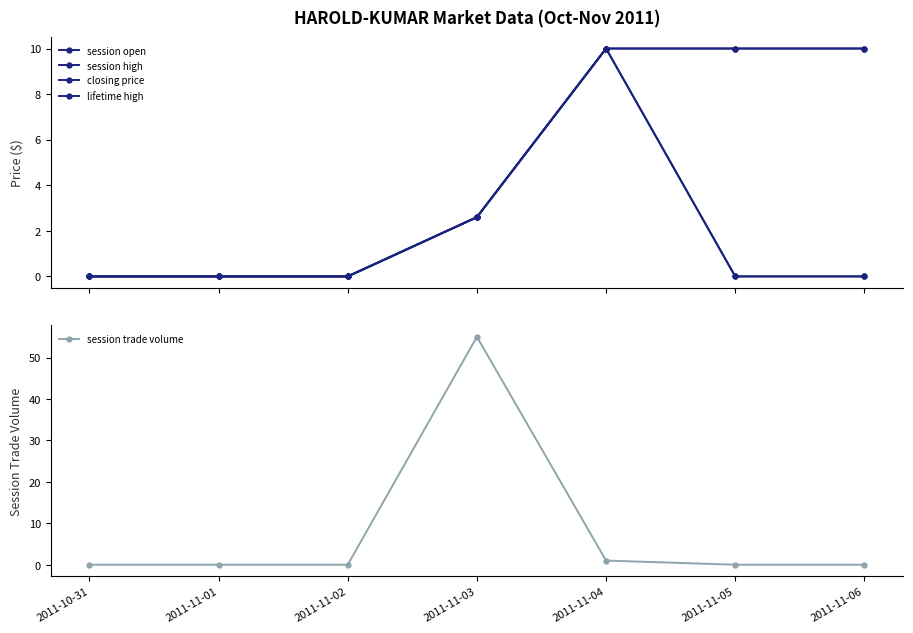

Reading left to right, transcribe all the data shown in this chart.

session open: 0.0	0.0	0.0	2.6	10.0	0.0	0.0
session high: 0.0	0.0	0.0	2.6	10.0	0.0	0.0
closing price: 0.0	0.0	0.0	2.6	10.0	10.0	10.0
lifetime high: 0.0	0.0	0.0	2.6	10.0	10.0	10.0
session trade volume: 0.0	0.0	0.0	55.0	1.0	0.0	0.0